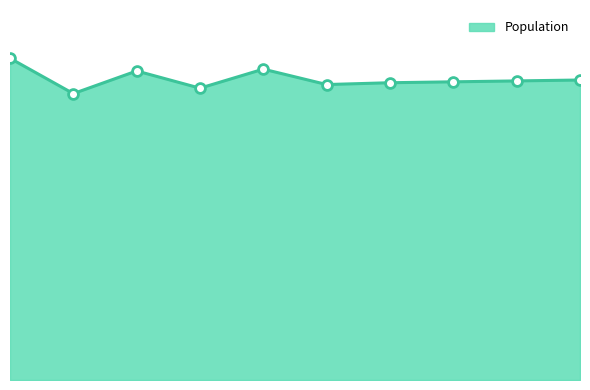

Does the chart have visible grid lines?

No